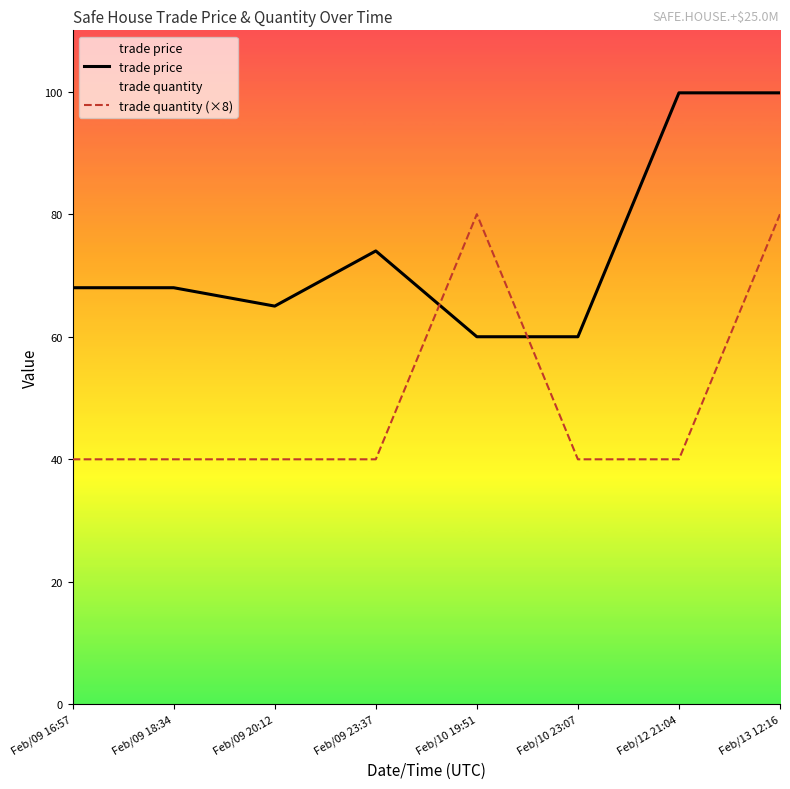

What is the difference between the highest and lowest values at Feb/09 23:37?

34.0